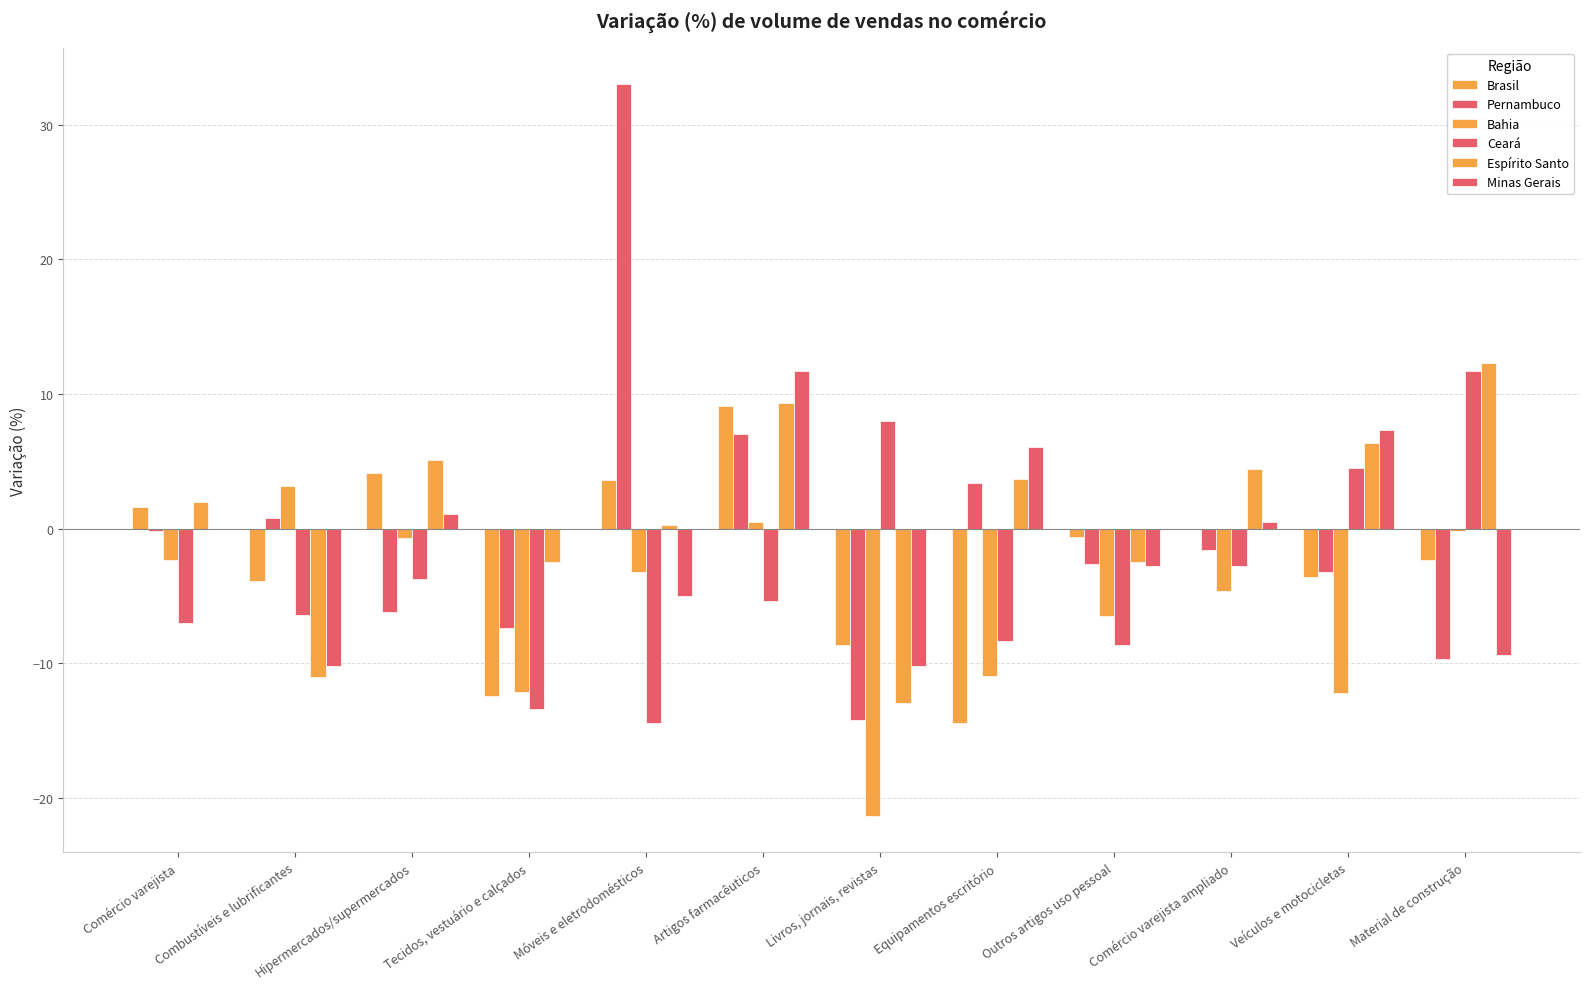

Where is Bahia nearest to the value -9?

Equipamentos escritório